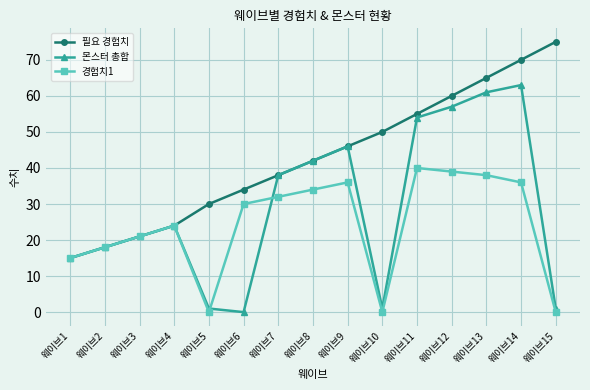

What is the maximum value for 몬스터 총합?

63